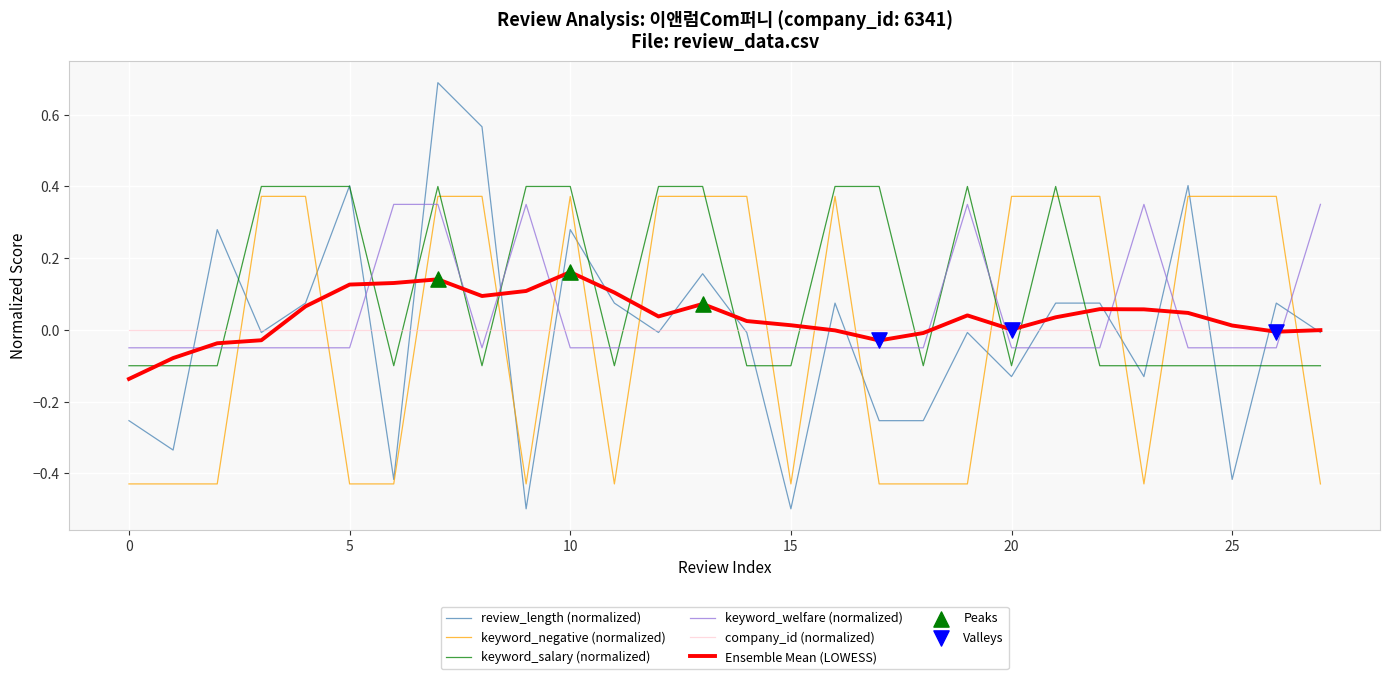

Which series has the widest spread of values?

review_length (normalized)